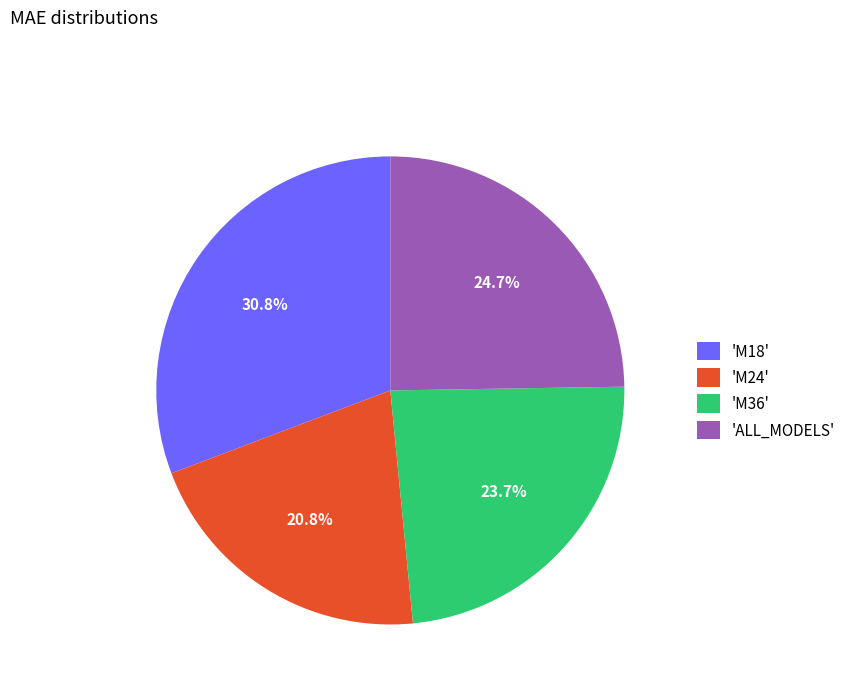

Is there any slice that represents more than half of the pie?

No